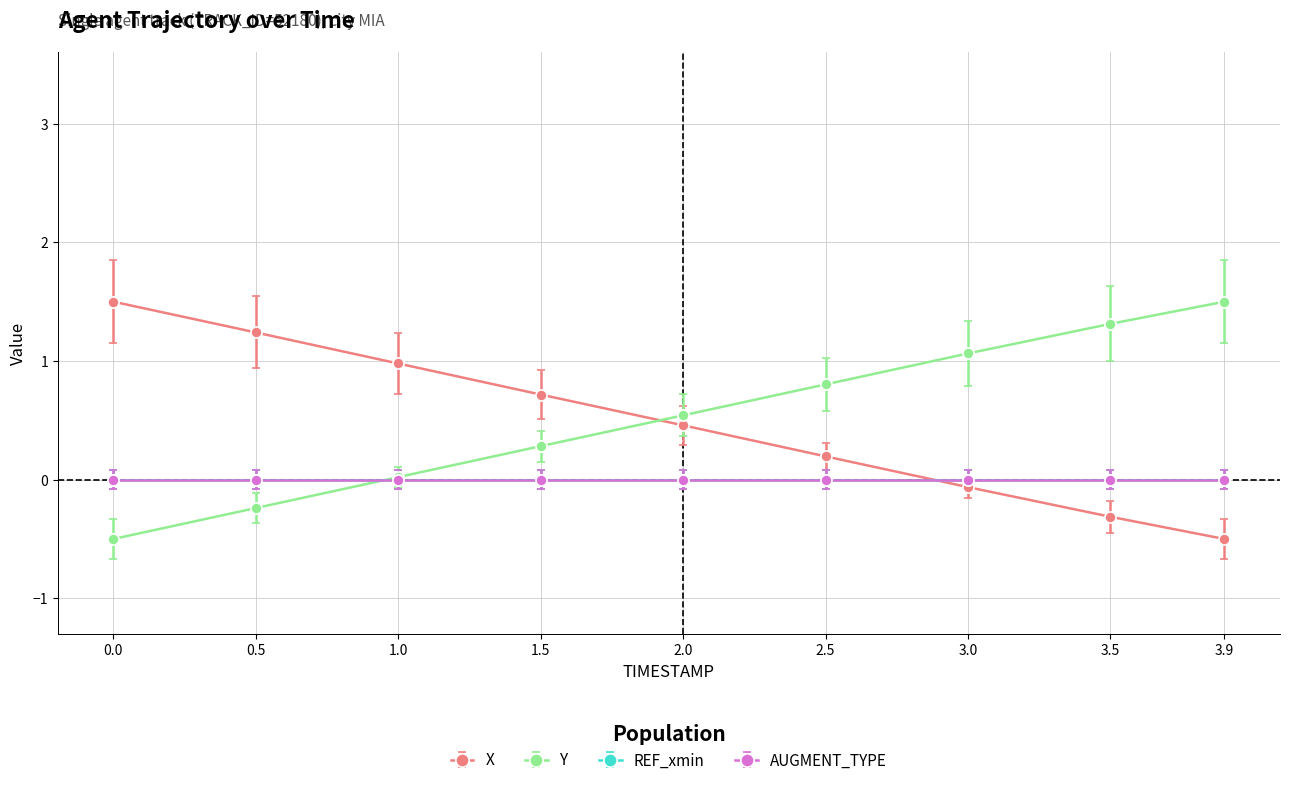

What is the difference between the maximum and minimum values in the Y series?

2.0